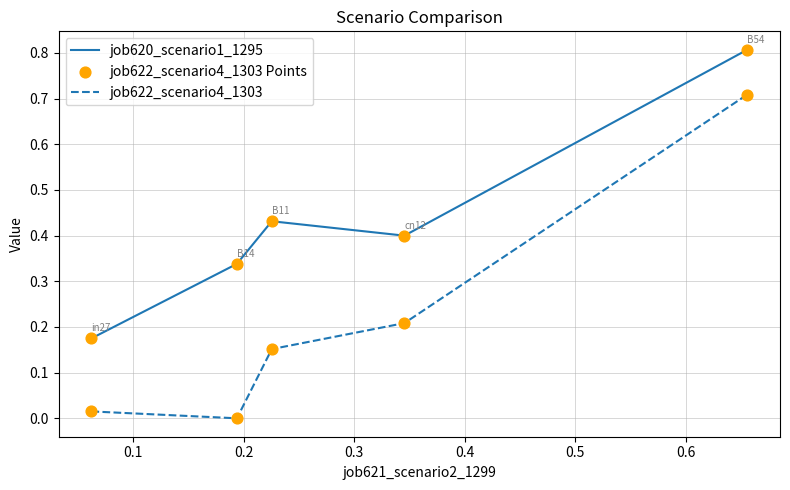

Which series has the widest spread of values?

job622_scenario4_1303